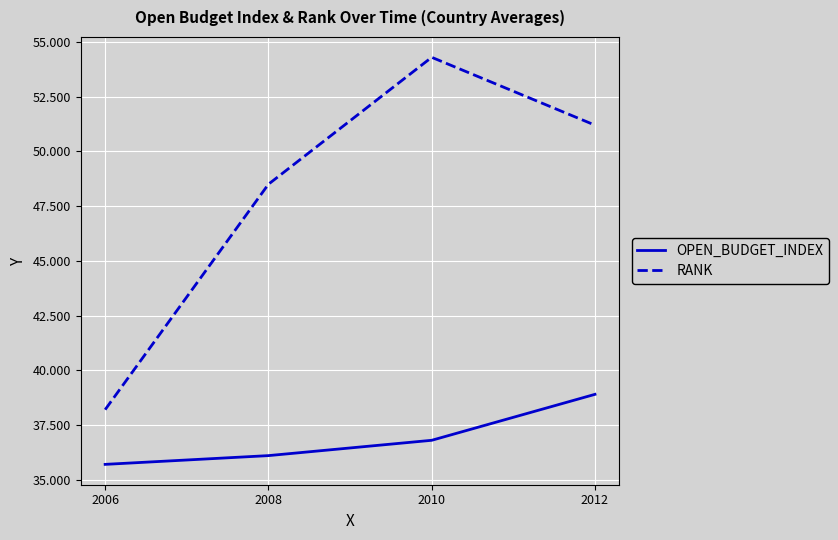

How many categories are shown in the chart?

4